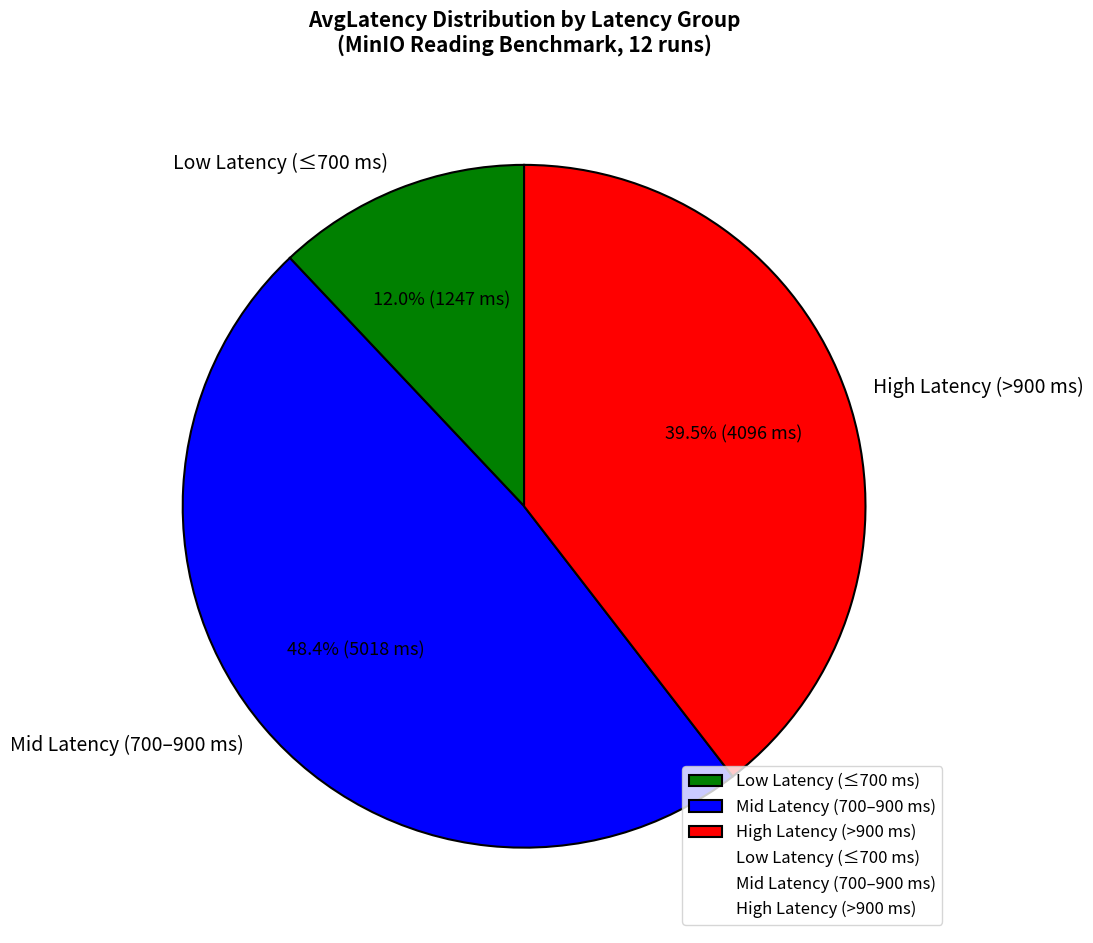

Between Mid Latency (700–900 ms) and Low Latency (≤700 ms), which is larger?

Mid Latency (700–900 ms)